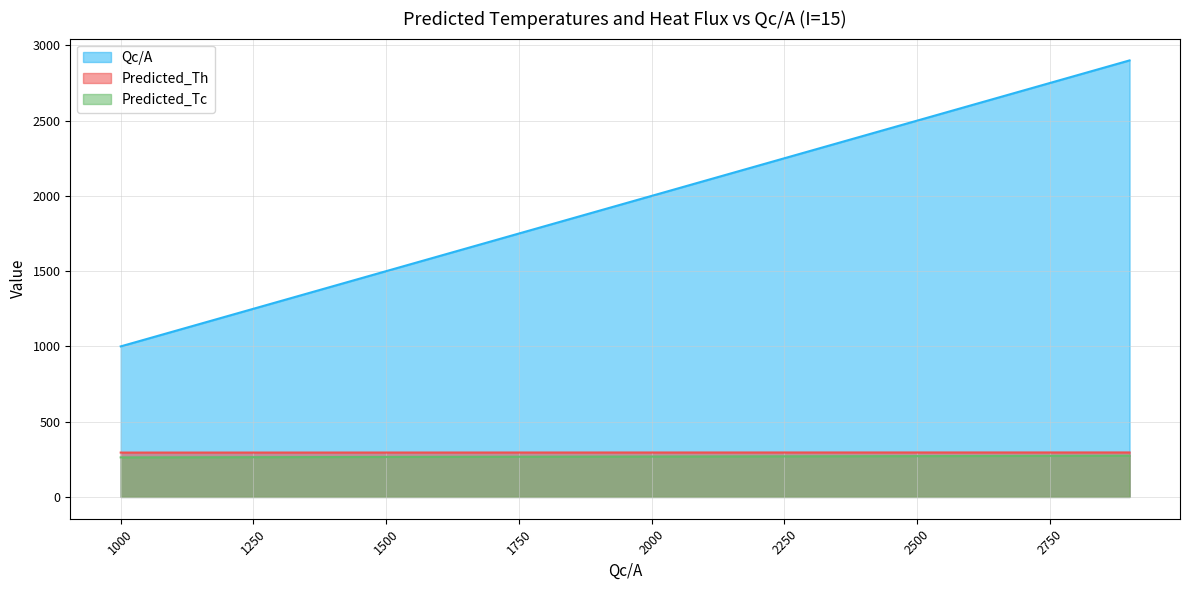

Which category has the highest value across all series?

2900